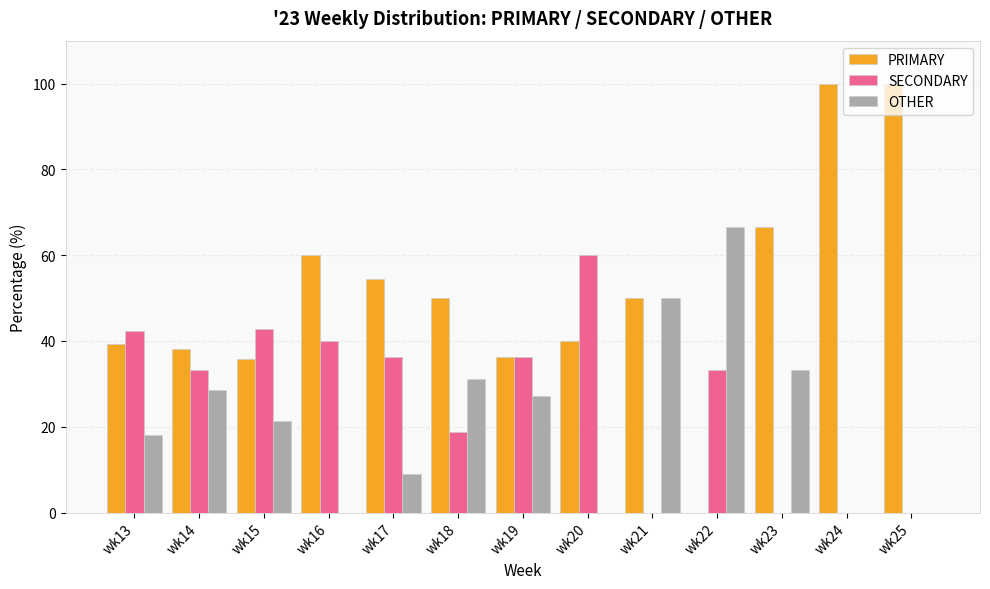

At which label does SECONDARY first exceed 33?

wk13